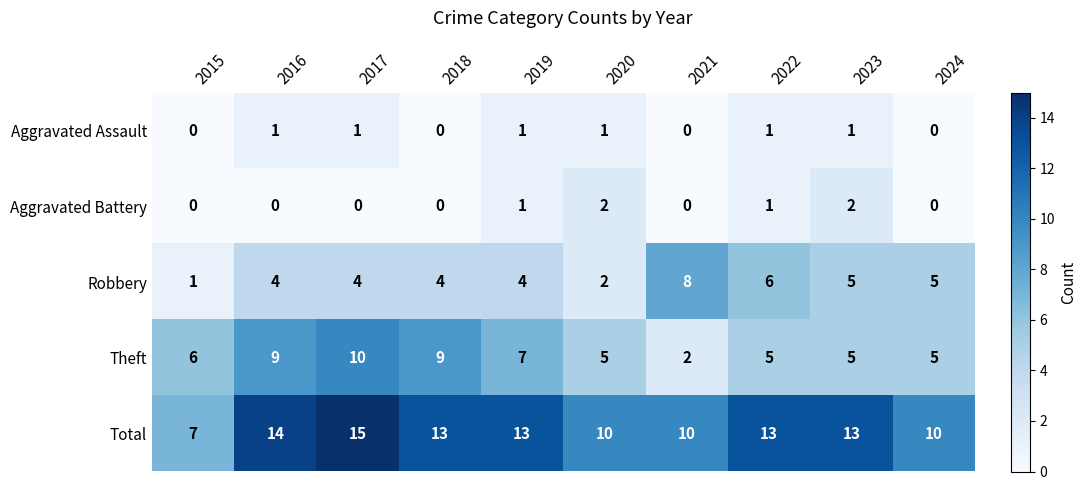

At which category is the sum across all series the highest?

2017